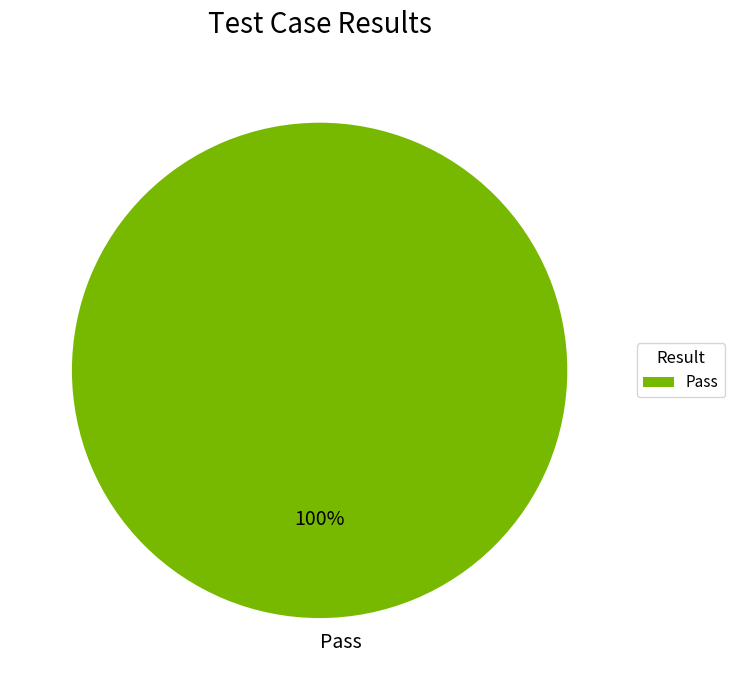

Which category accounts for the majority?

Pass